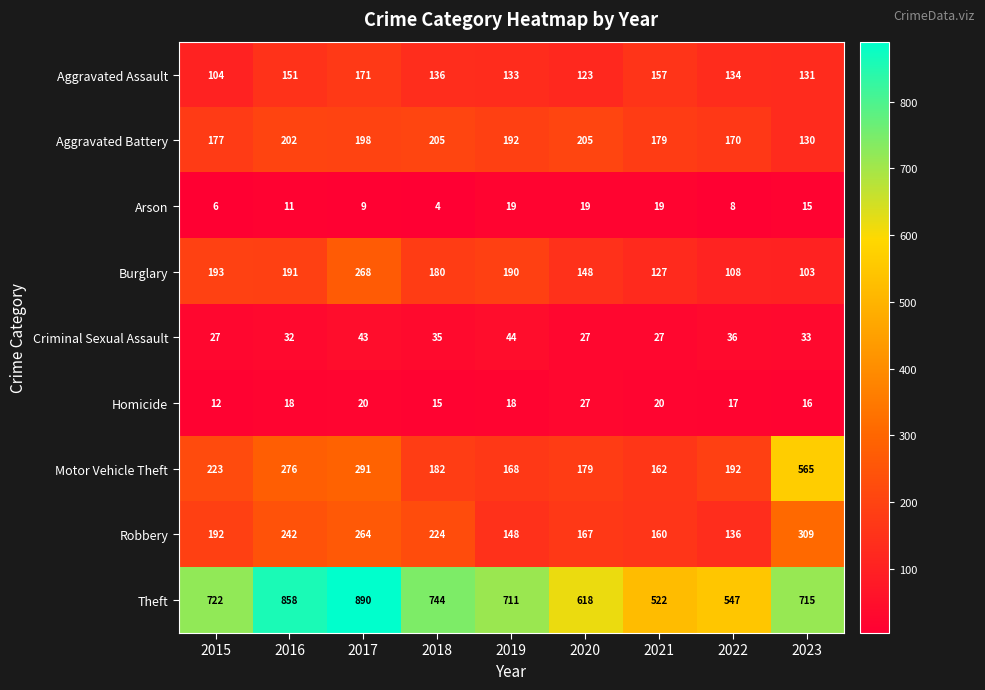

Which series has the largest range (max minus min)?

Motor Vehicle Theft